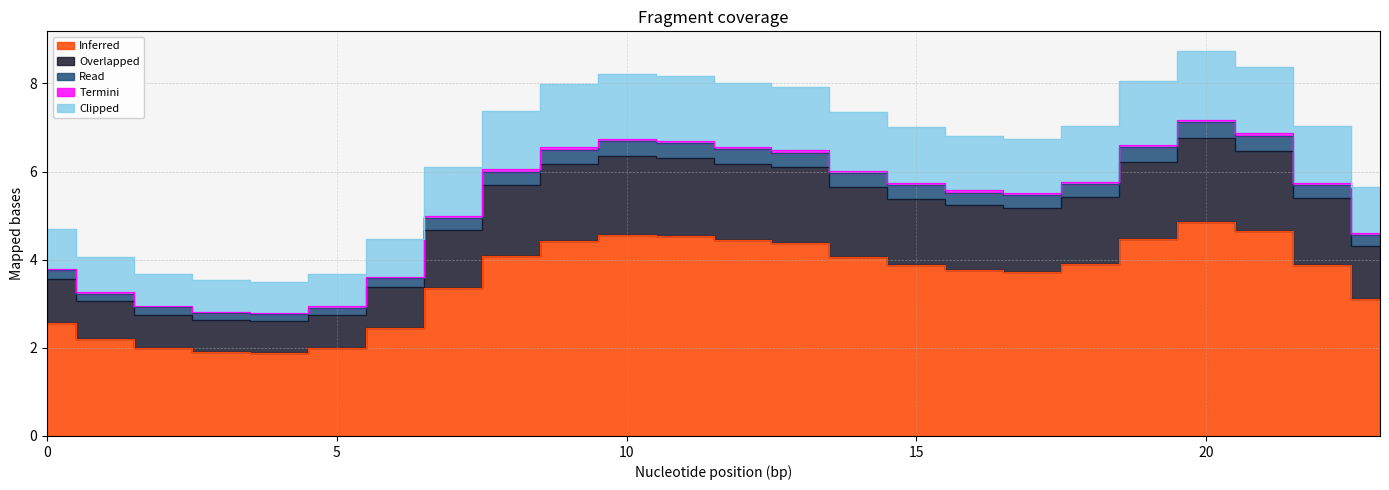

How many lines are shown in the chart?

5